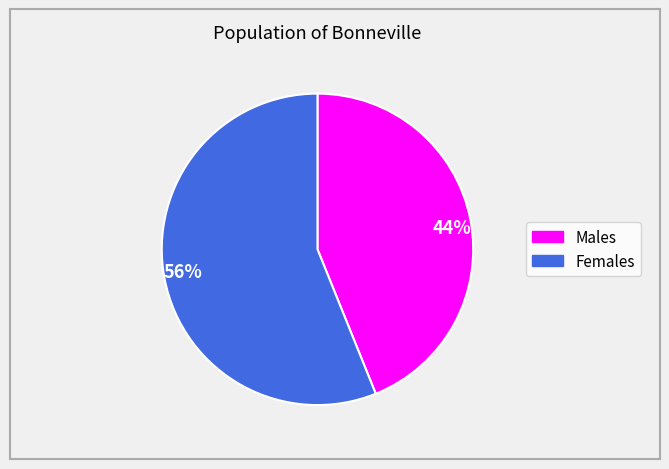

To the nearest percent, what is the difference between the 44% and 56% slice percentages?

12%